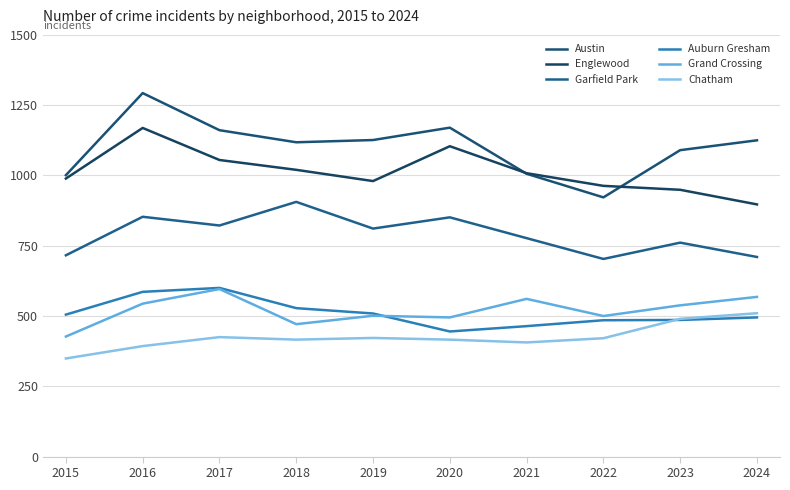

The Grand Crossing series shows 334 at 2021. True or false?

False